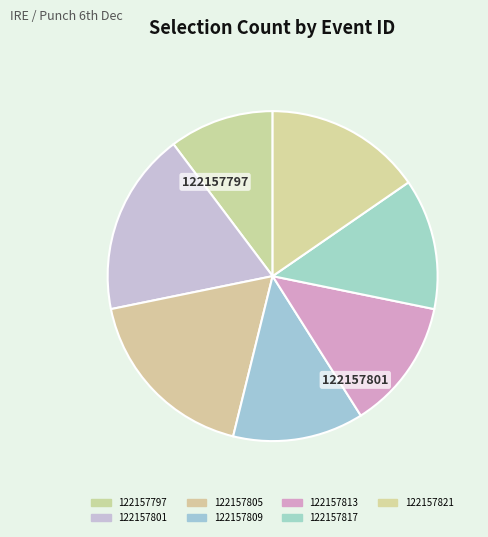

Count the number of slices in the pie.

7